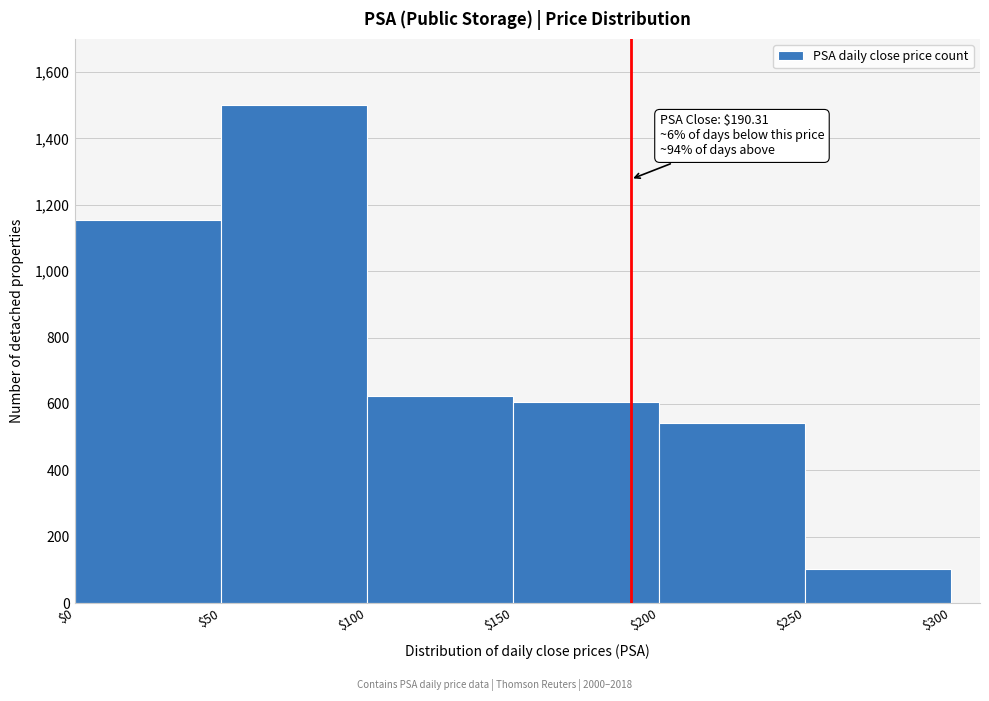

Over which range of the x-axis is the bar tallest?

$50 to $100